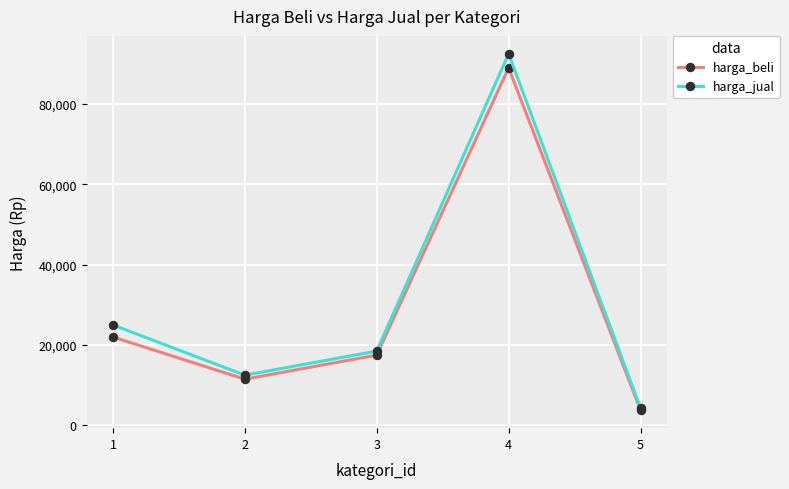

Rank the series at 3 from lowest to highest value.

harga_beli, harga_jual